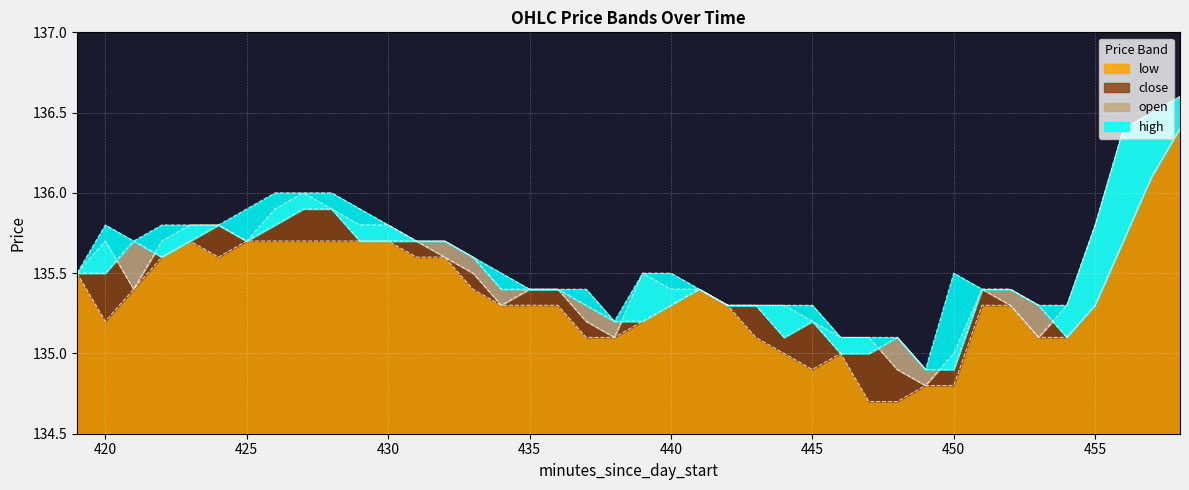

How many values in the low series exceed 135?

33